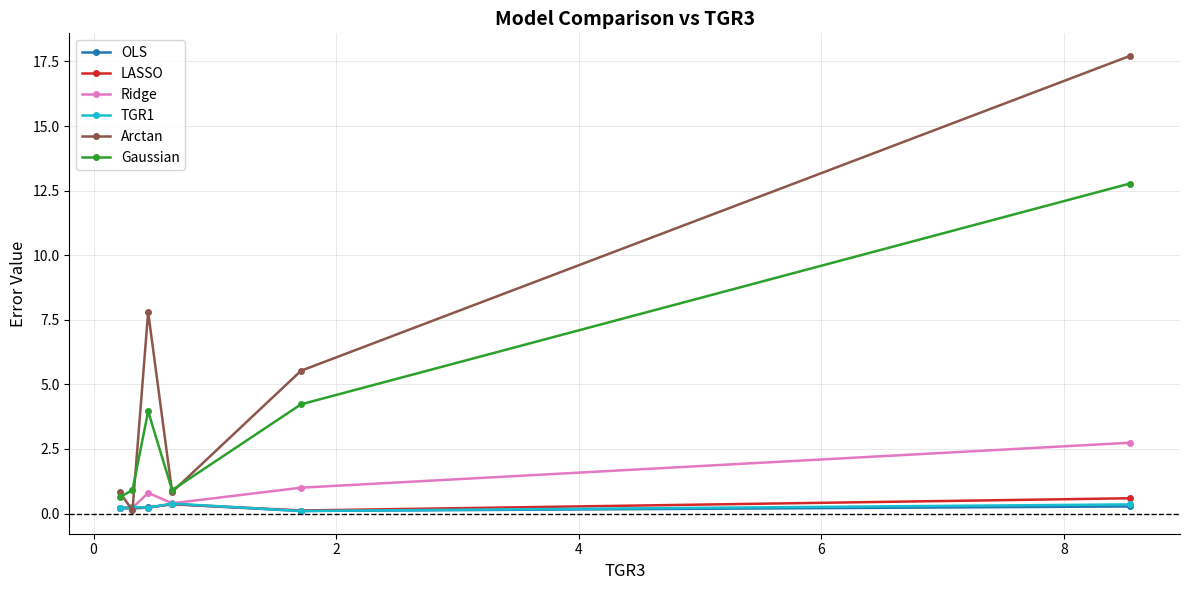

True or false: Gaussian and LASSO cross at least once.

False